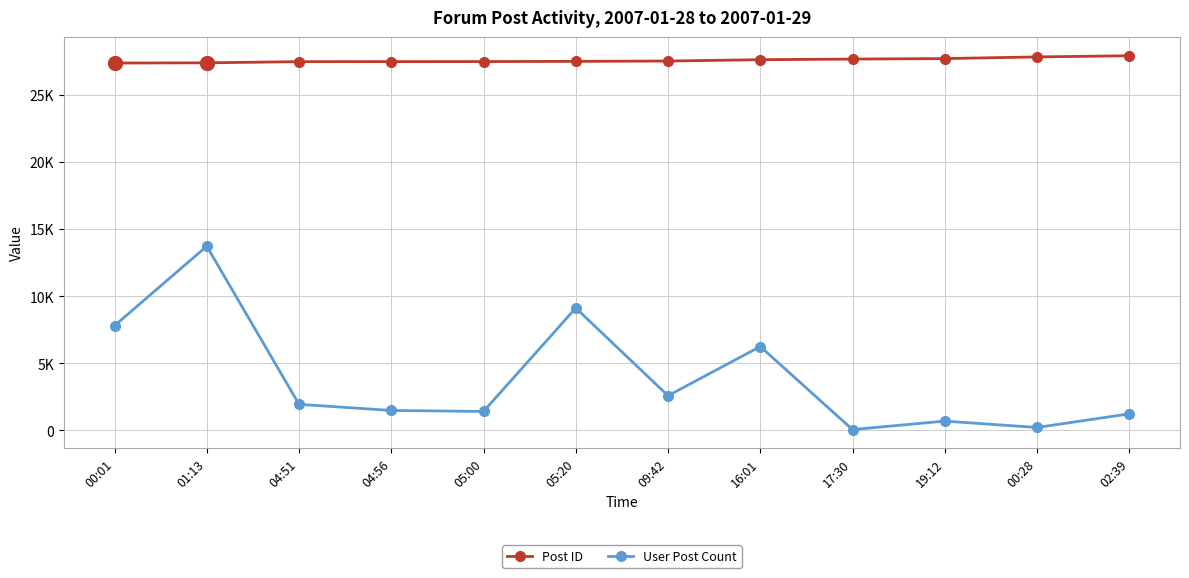

Does the chart have visible grid lines?

Yes